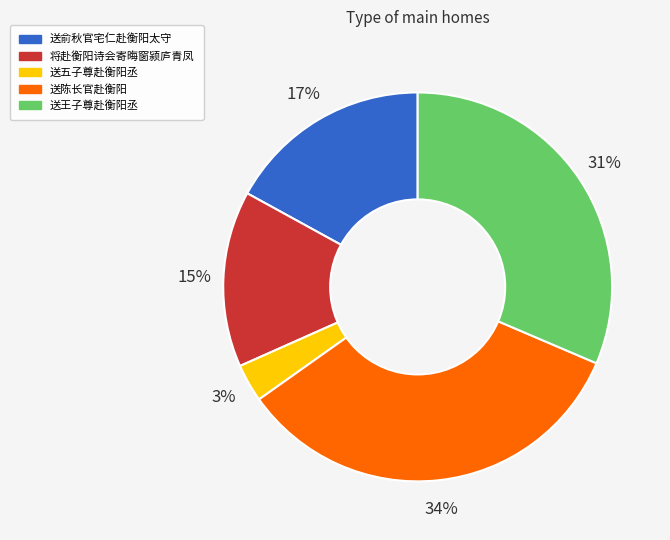

How many slices are in this pie chart?

5